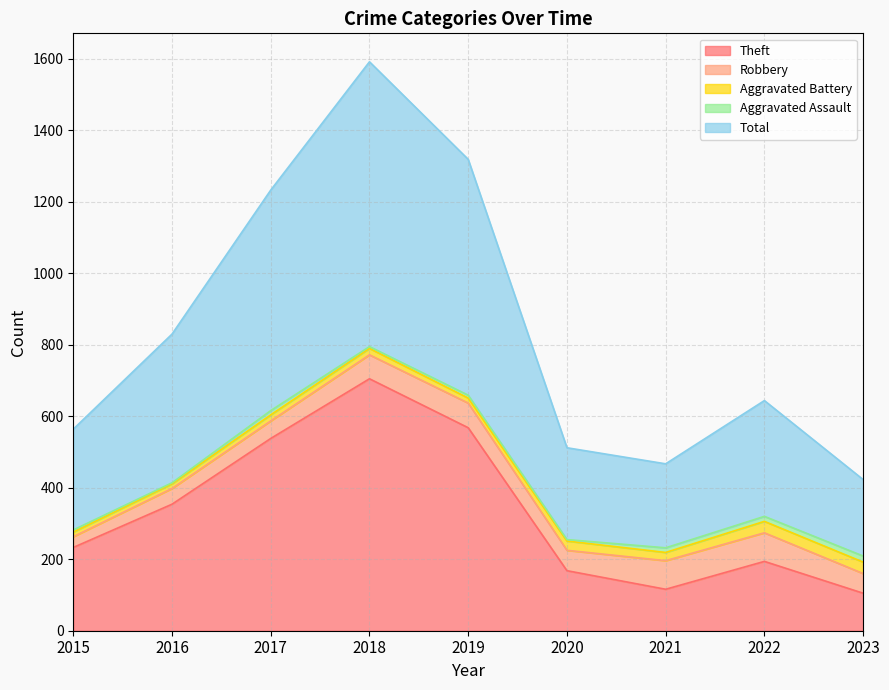

How many interior local peaks does the Aggravated Battery series have?

2